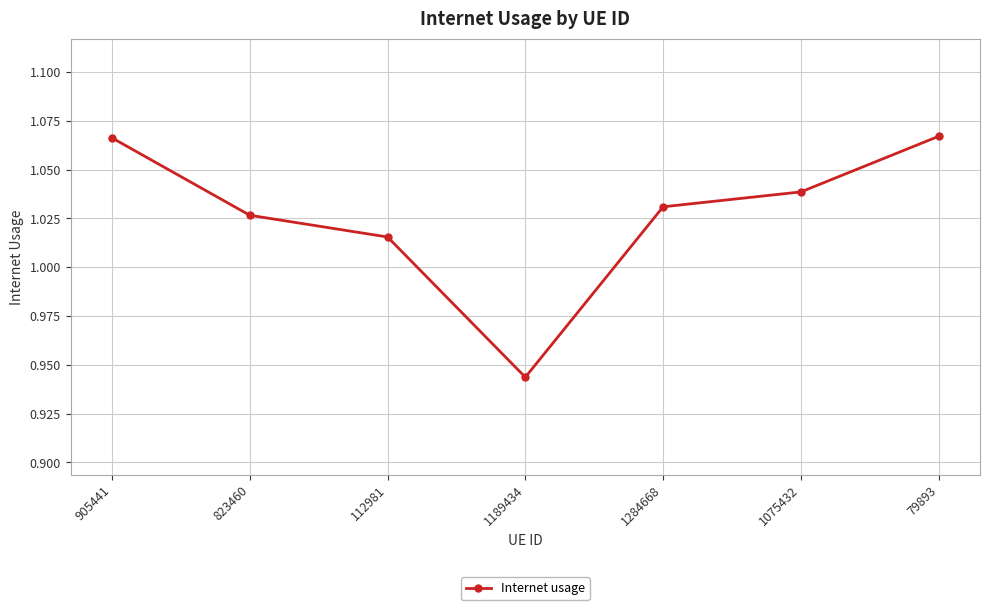

What position from the right is 112981?

5